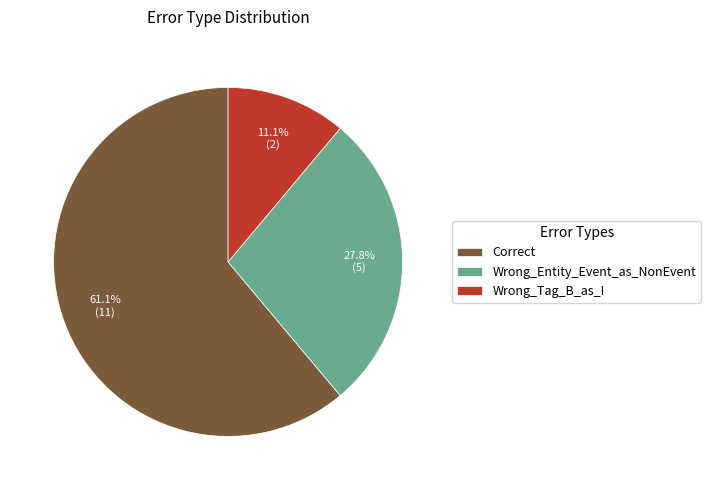

Which category has the biggest portion of the pie?

Correct